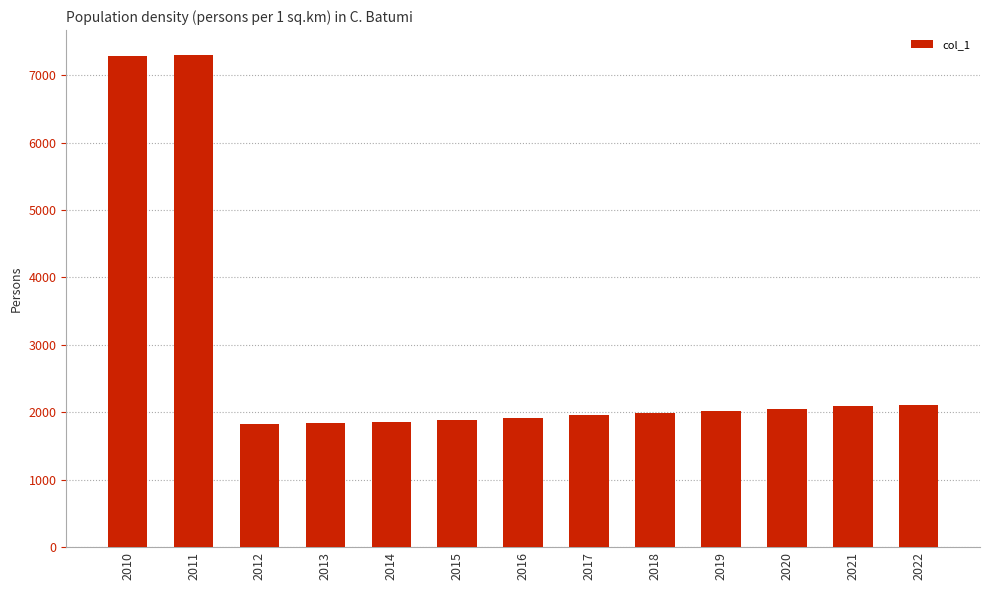

How many bars are there in total?

13